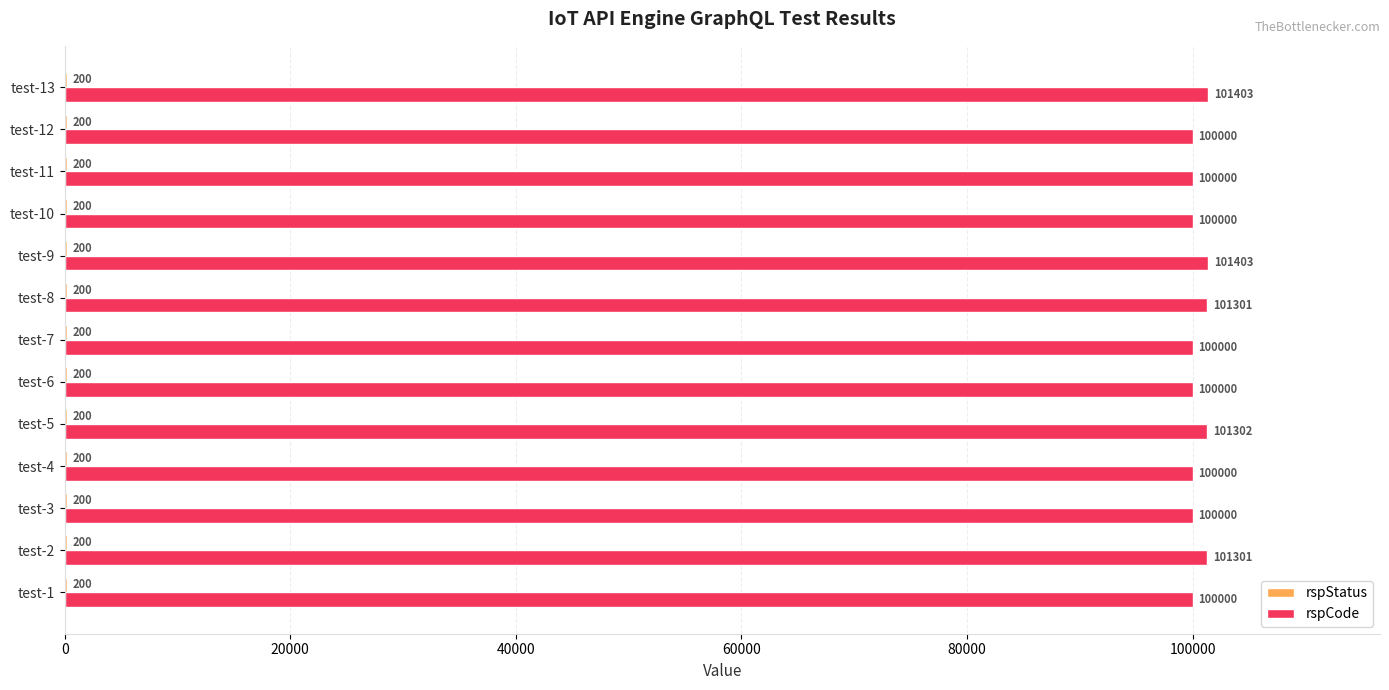

Is it true that rspCode equals 100000 at test-1?

True